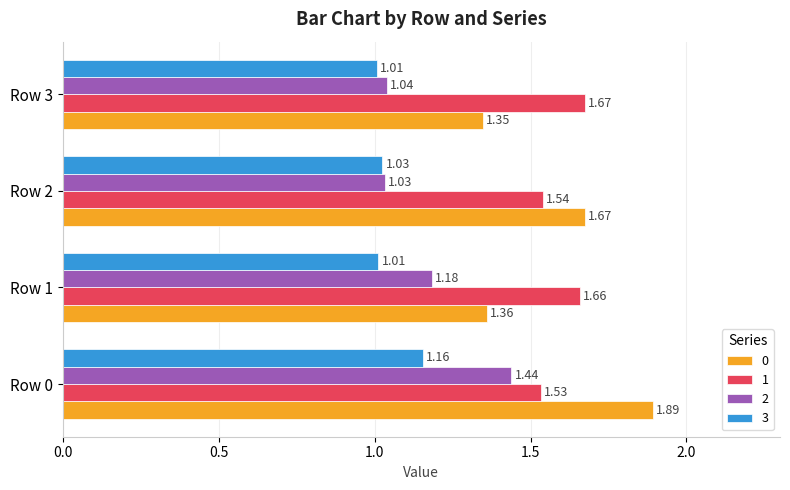

What is the difference between the highest and lowest values at Row 1?

0.6